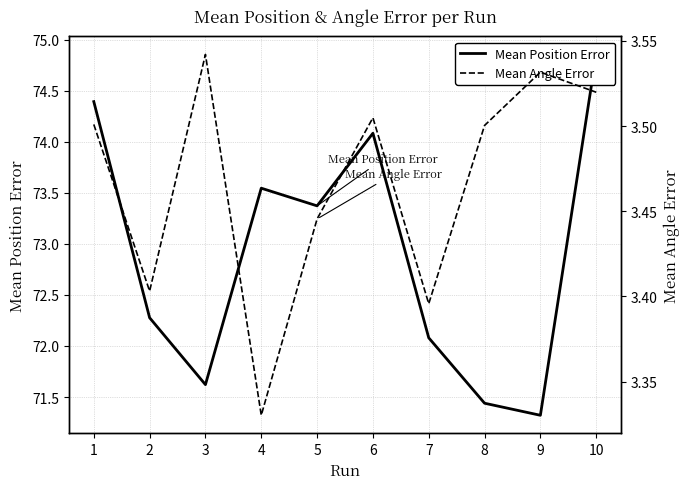

Is it true that Mean Position Error equals 38.7 at 9?

False